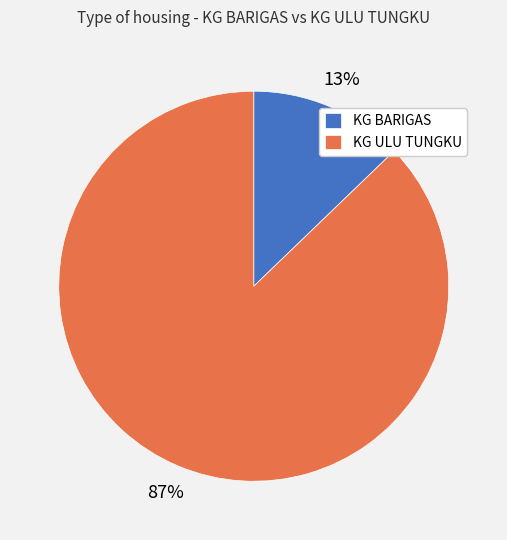

To the nearest percent, what percentage of the pie is KG ULU TUNGKU?

87%